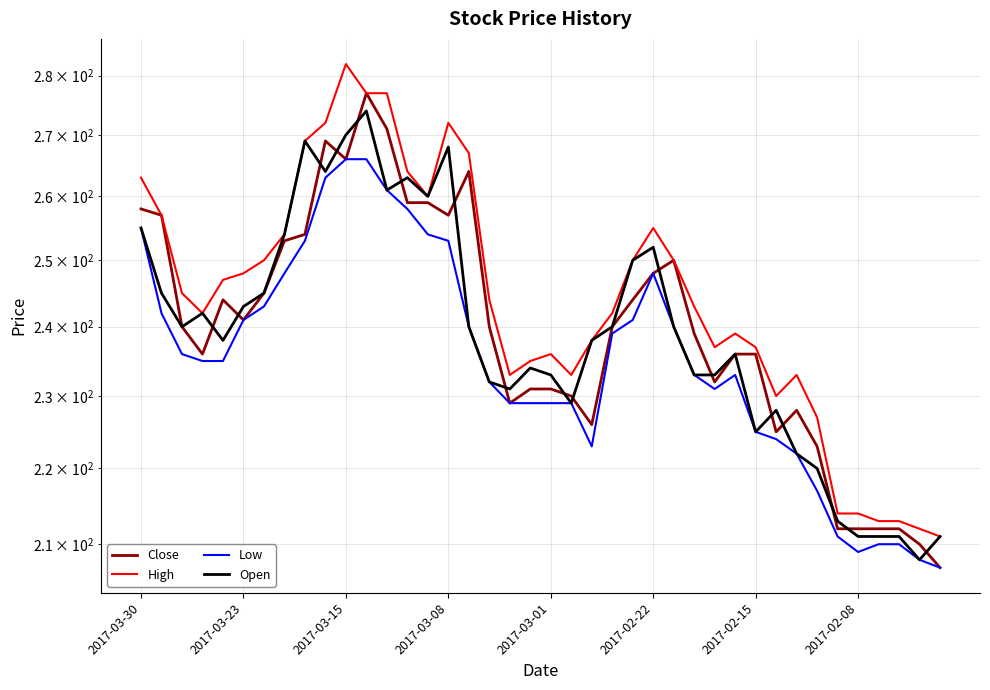

What position from the right is 29?

11